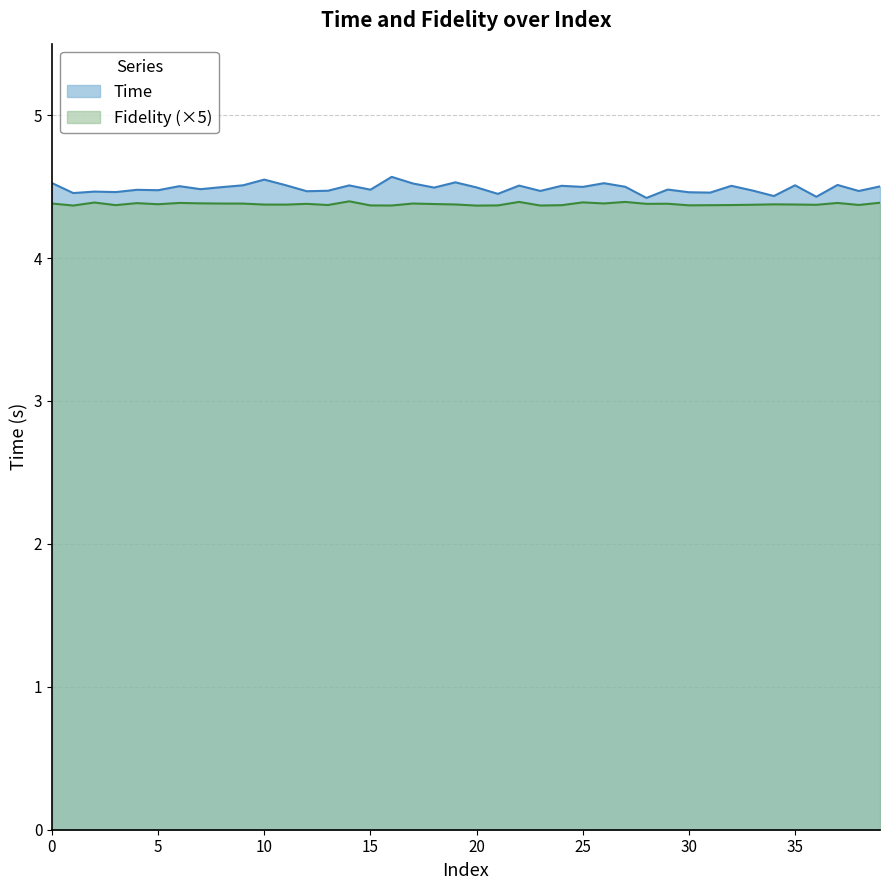

Does the chart display data point markers on the line(s)?

No